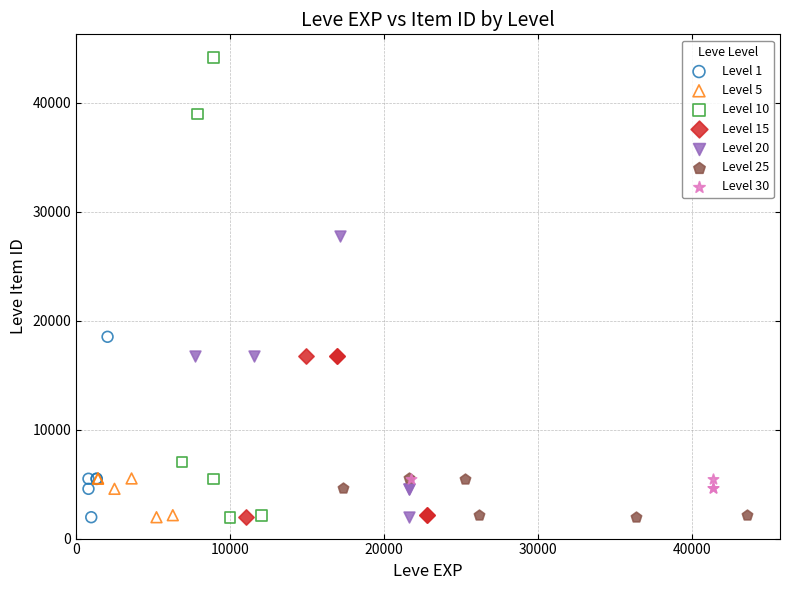

Which series reaches the maximum Y coordinate?

Level 10